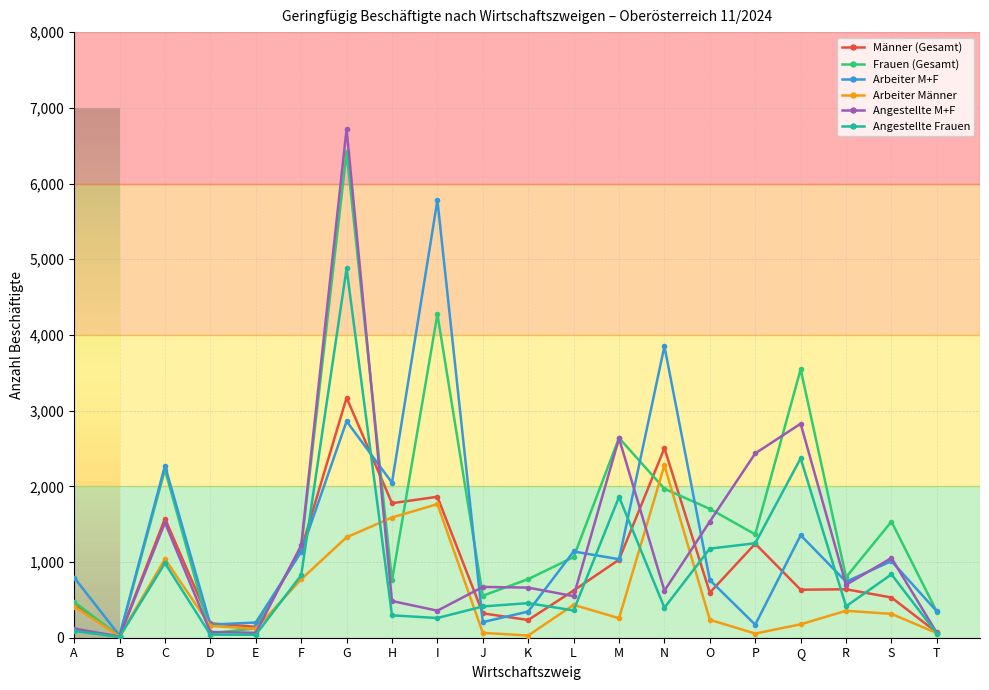

List the series in order of their peak value, highest first.

Angestellte M+F, Frauen (Gesamt), Arbeiter M+F, Angestellte Frauen, Männer (Gesamt), Arbeiter Männer